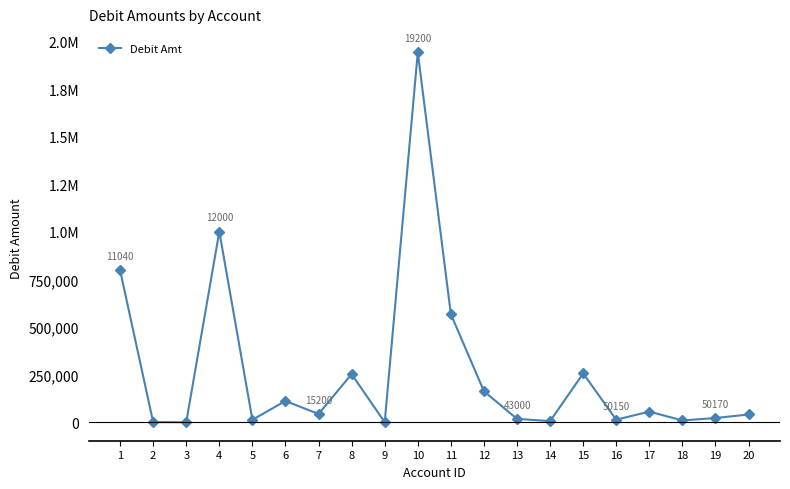

Is this an area chart (filled region under the line)?

No